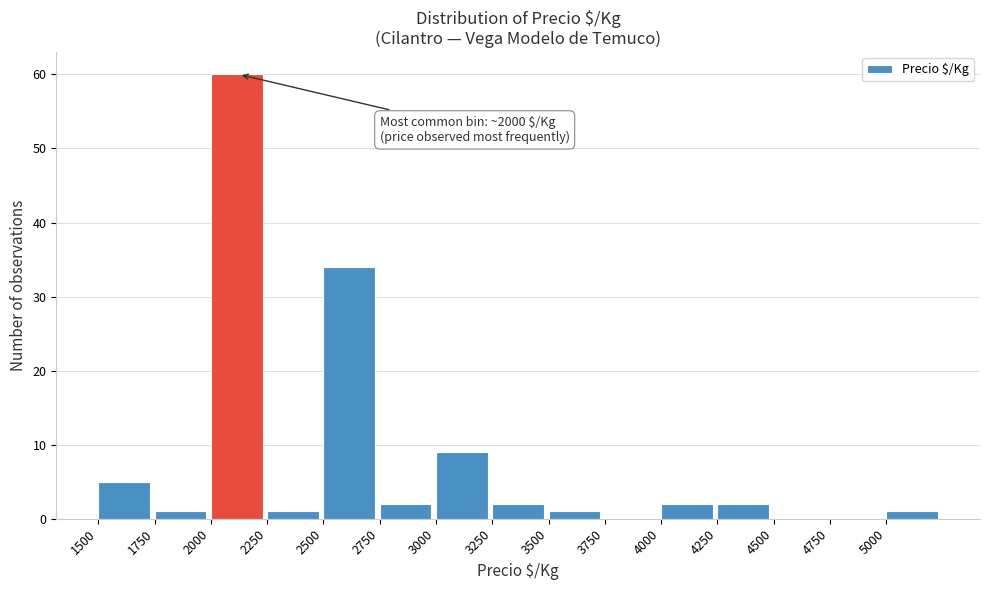

Which range on the x-axis has the tallest bar?

2000 to 2250